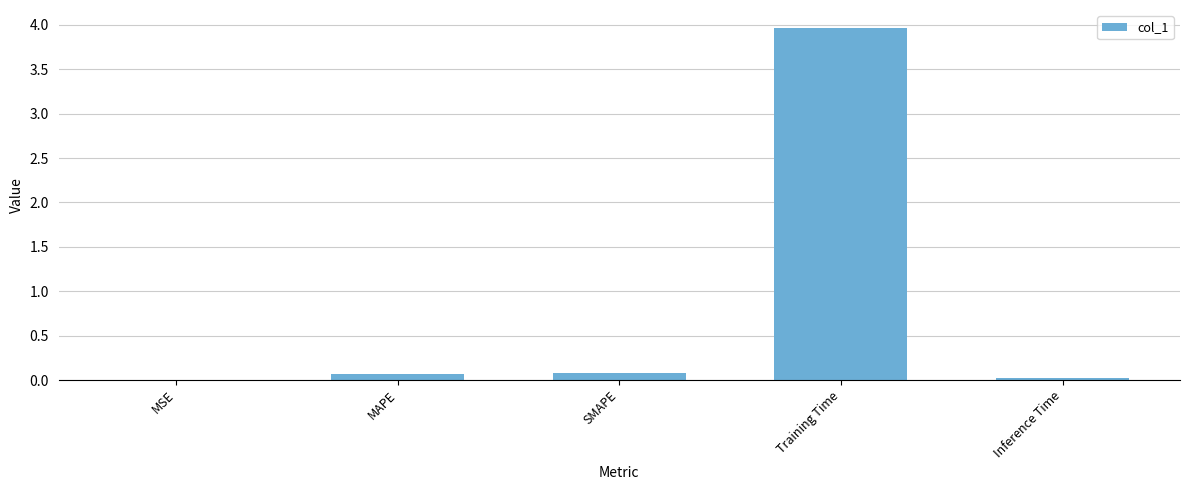

Is it true that the value at MAPE is 0.1?

True